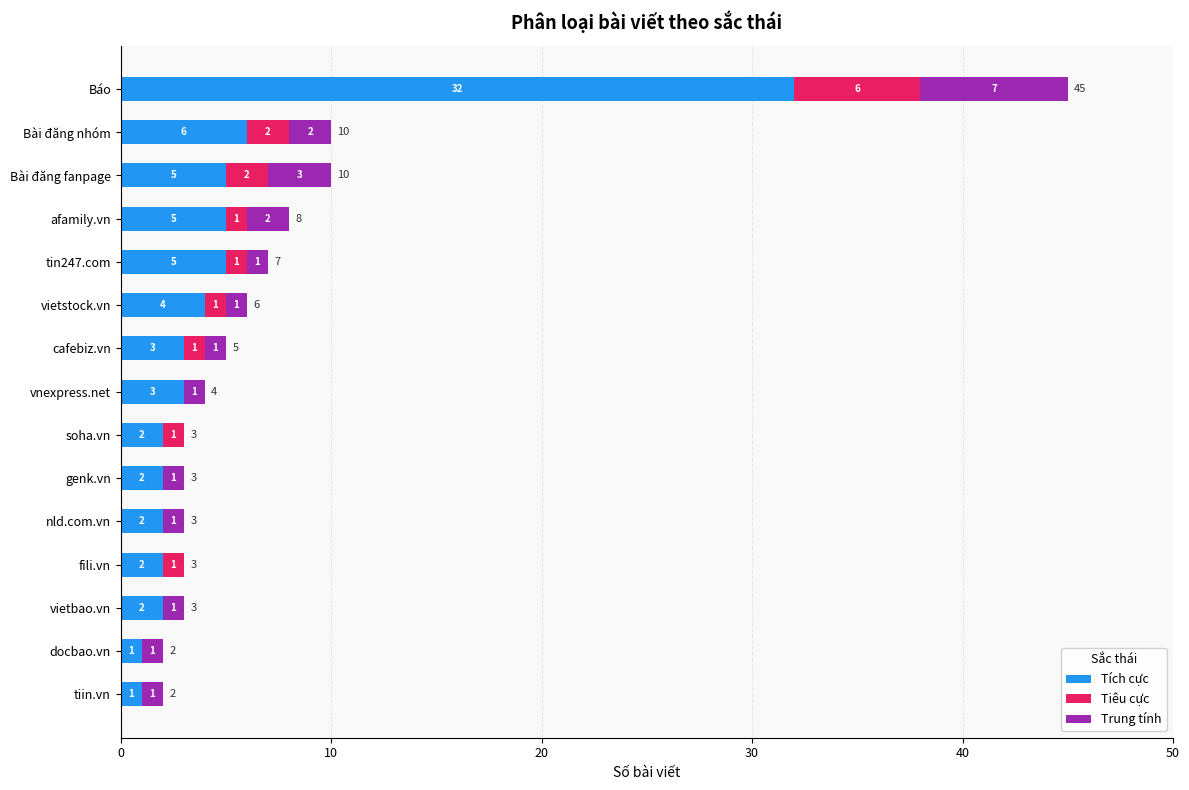

What is the maximum value for Tích cực?

32